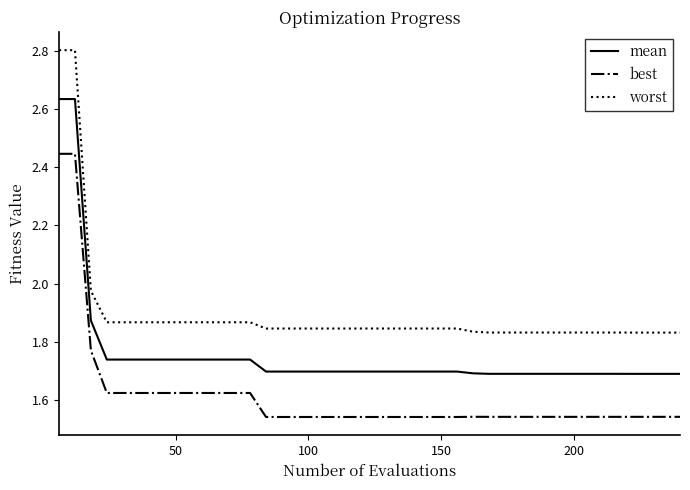

What is the difference between the maximum and minimum values in the worst series?

1.0